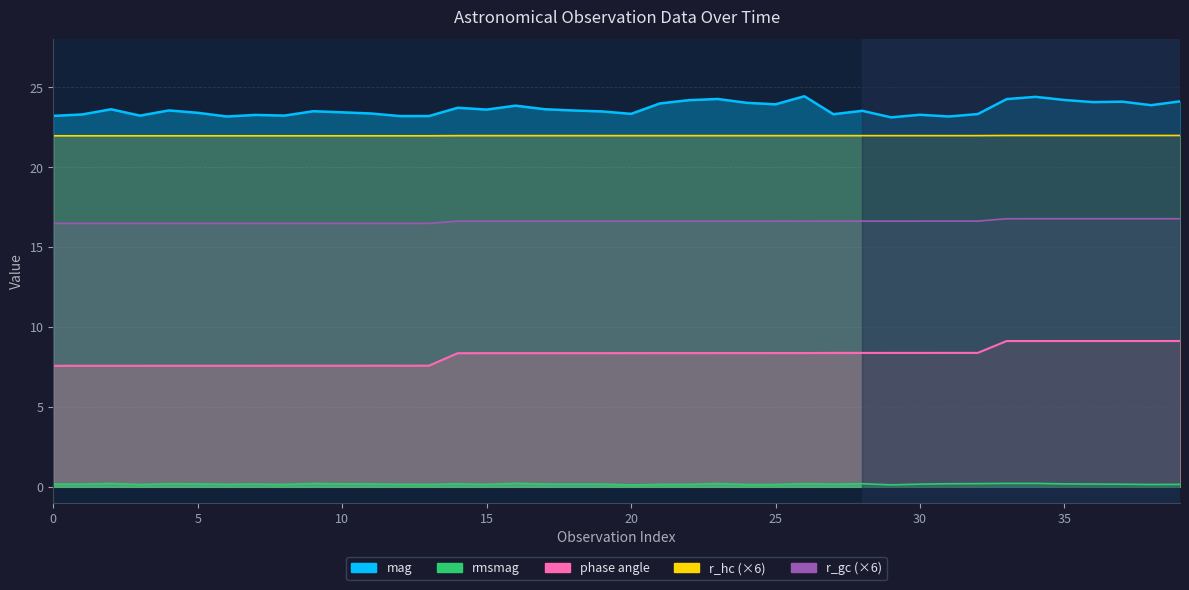

How many series are shown in this chart?

5